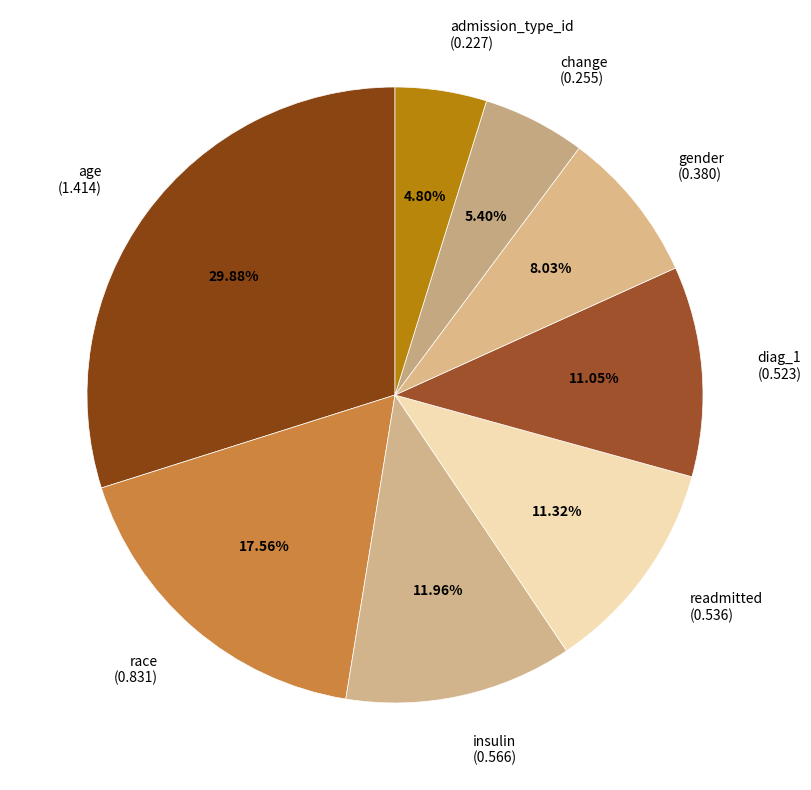

Is there a majority slice in this chart?

No